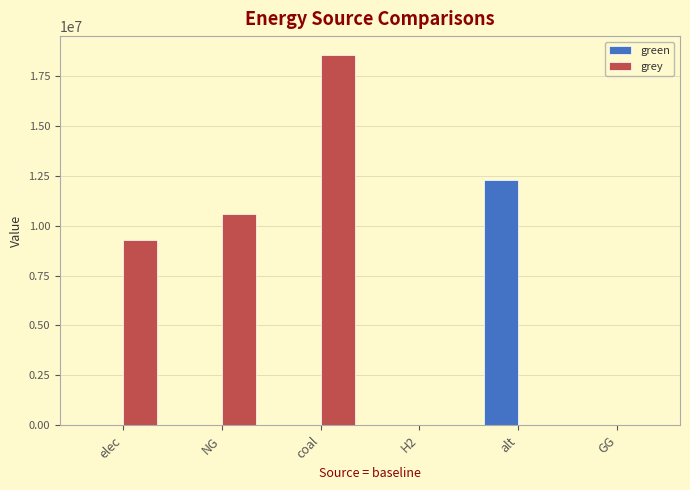

Between alt and GG, which series saw the biggest shift?

green